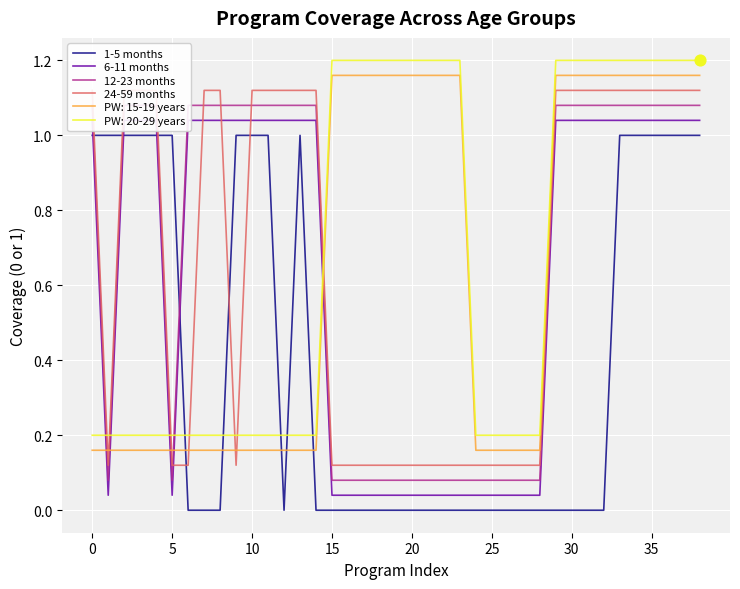

True or false: PW: 15-19 years and PW: 20-29 years intersect in this chart.

False